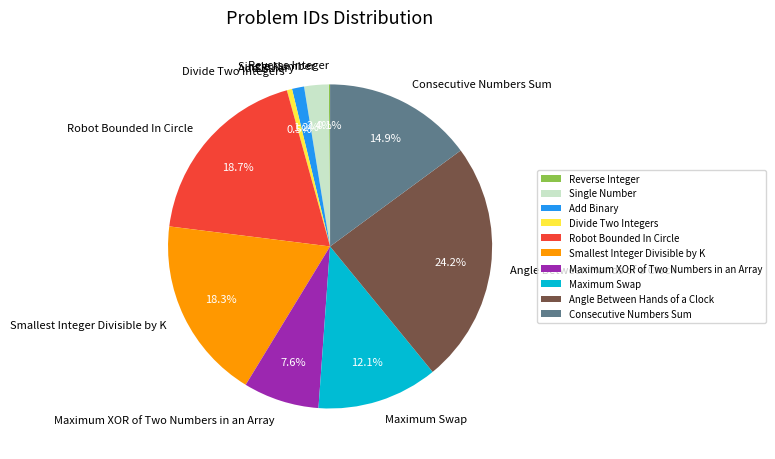

Which has a higher value, Single Number or Robot Bounded In Circle?

Robot Bounded In Circle